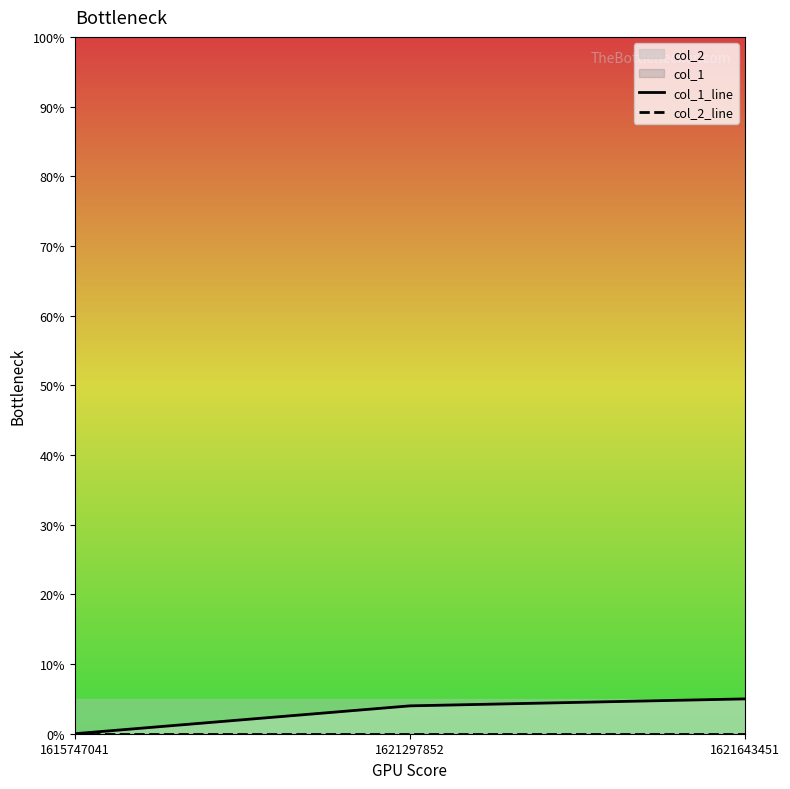

The col_1_line series shows 0 at 1615747041. True or false?

True